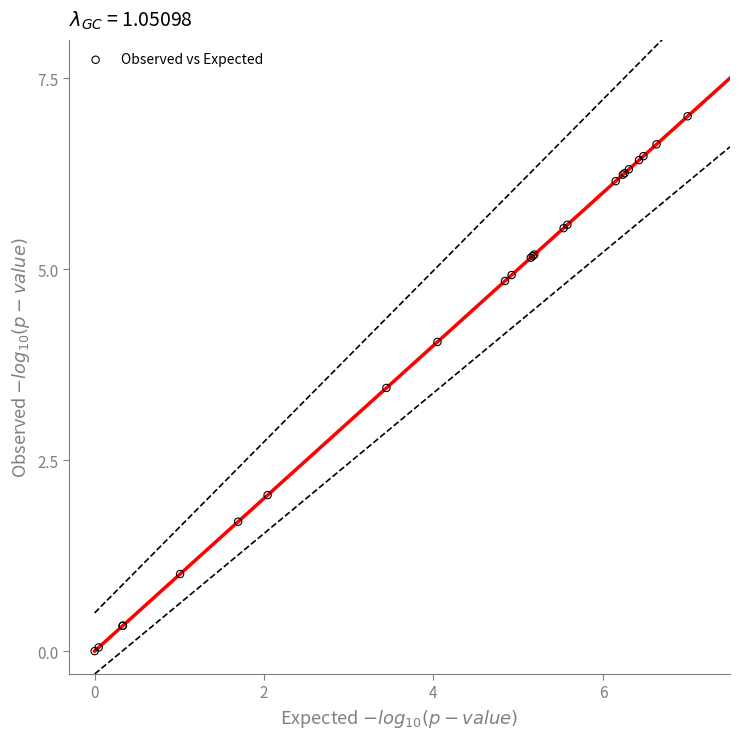

What Y value in the scatter plot is closest to 3?

3.4